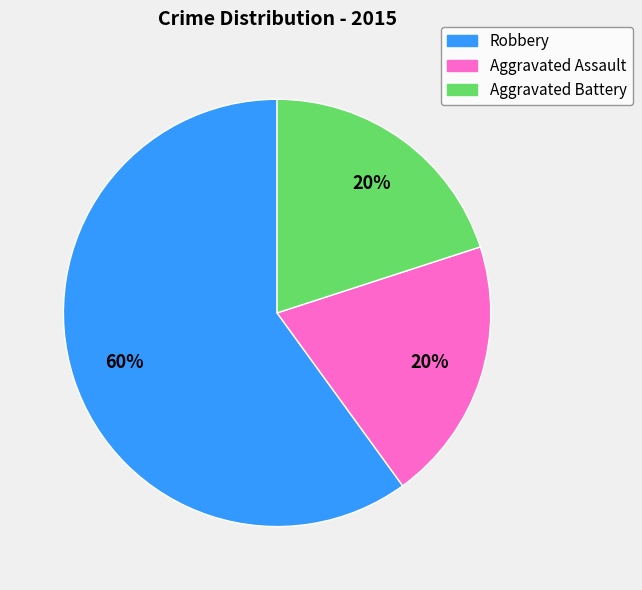

Combined, do Aggravated Battery and Robbery account for over 50%?

Yes